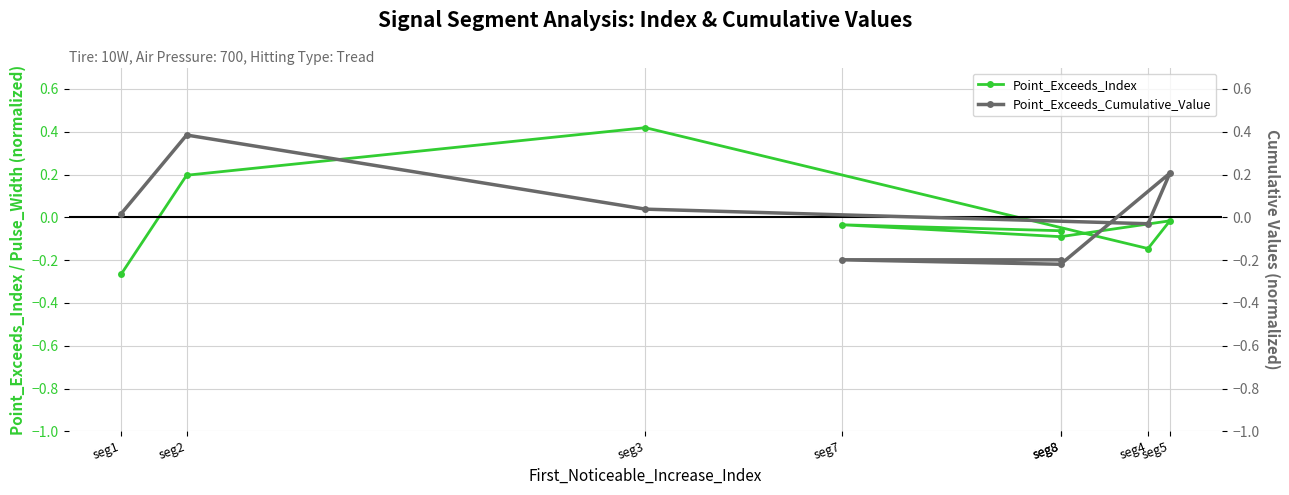

List the series in order of their peak value, highest first.

Point_Exceeds_Index, Point_Exceeds_Cumulative_Value